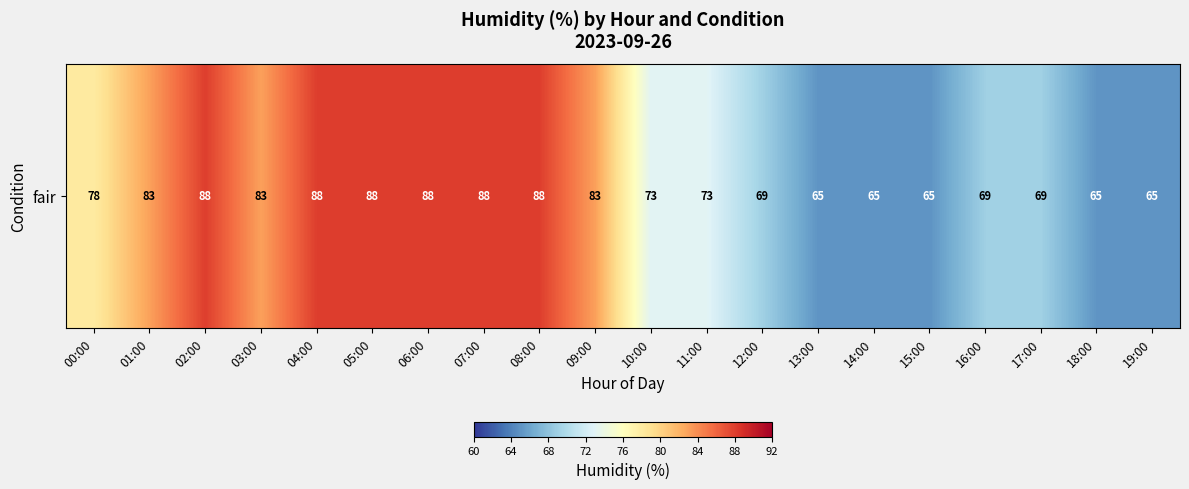

Reading left to right, extract all data points from this chart.

00:00=78	01:00=83	02:00=88	03:00=83	04:00=88	05:00=88	06:00=88	07:00=88	08:00=88	09:00=83	10:00=73	11:00=73	12:00=69	13:00=65	14:00=65	15:00=65	16:00=69	17:00=69	18:00=65	19:00=65